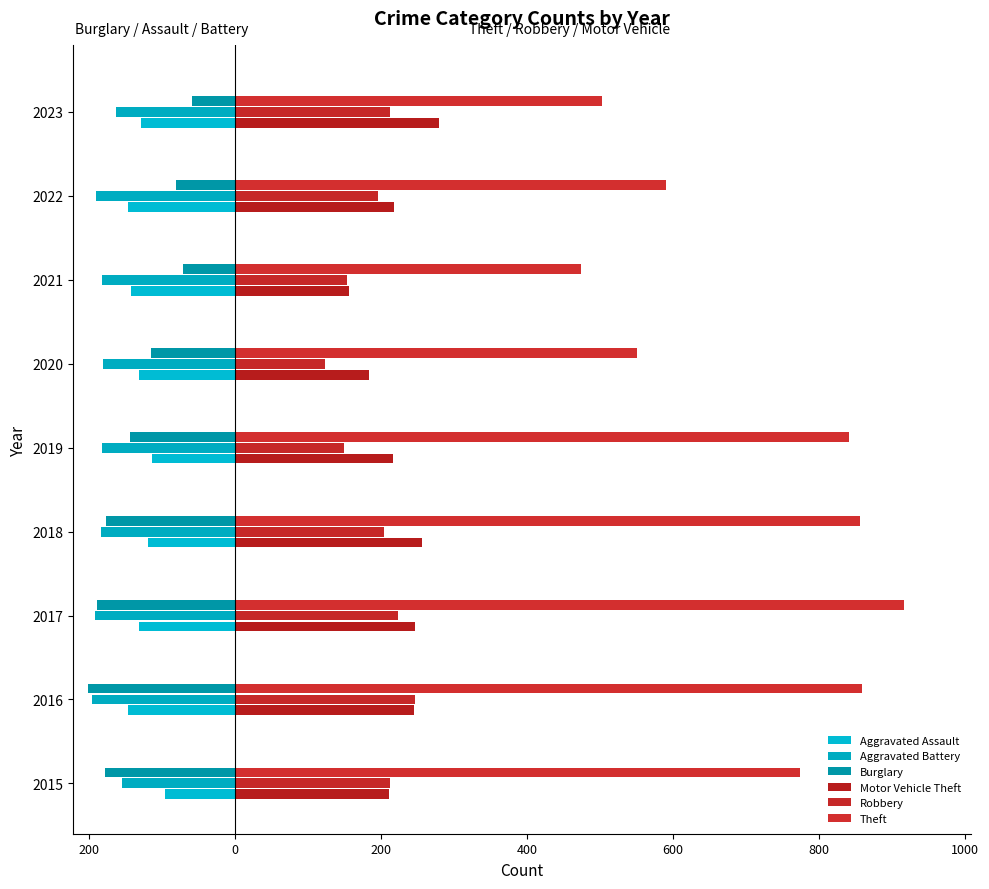

How many values in the Theft series exceed 774?

4